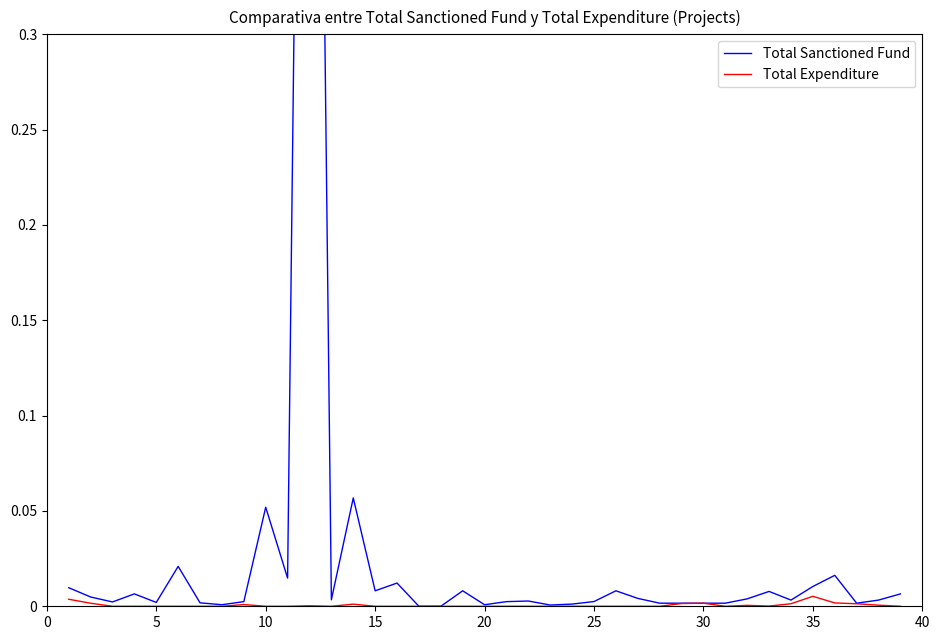

In Total Expenditure, how many points are lower than both neighbors (excluding endpoints)?

3